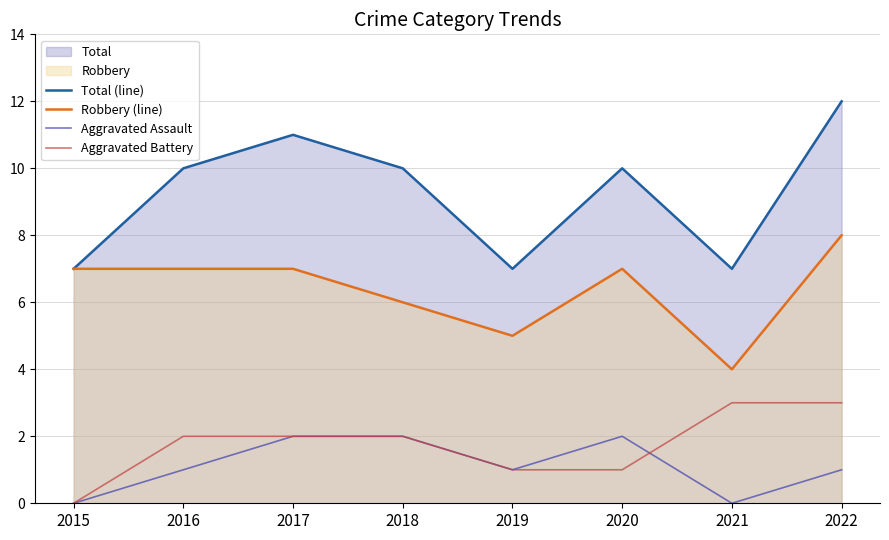

Which category has the highest value in the Robbery (line) series?

2022